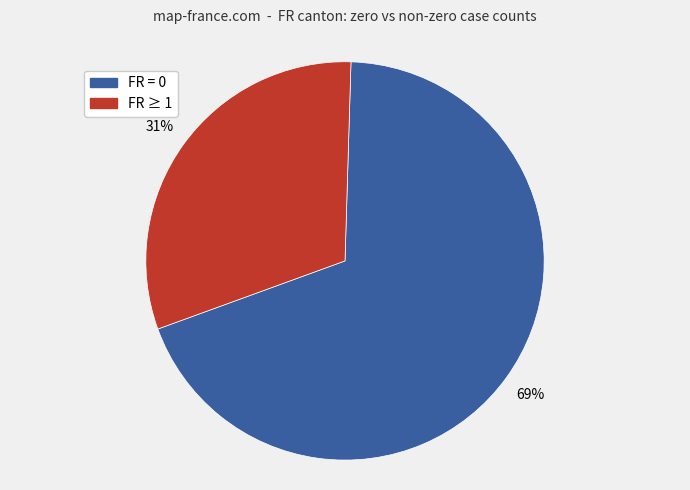

Does any single category account for the majority?

Yes